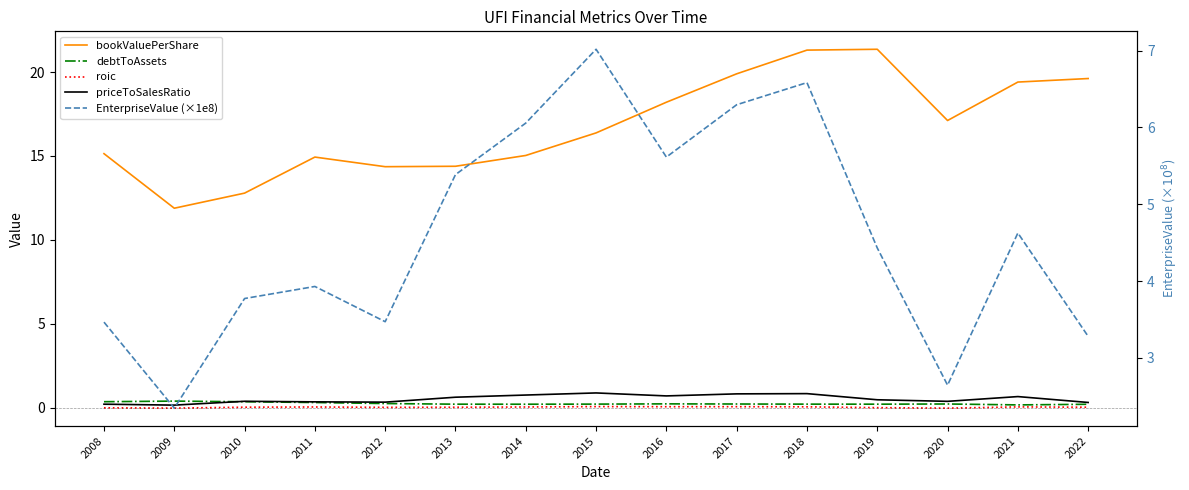

What is the value of the bookValuePerShare point at the 11th from the left?

21.3